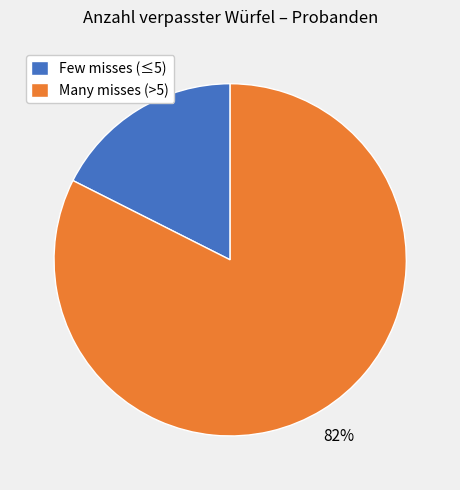

Which slice is the smallest?

Few misses (≤5)